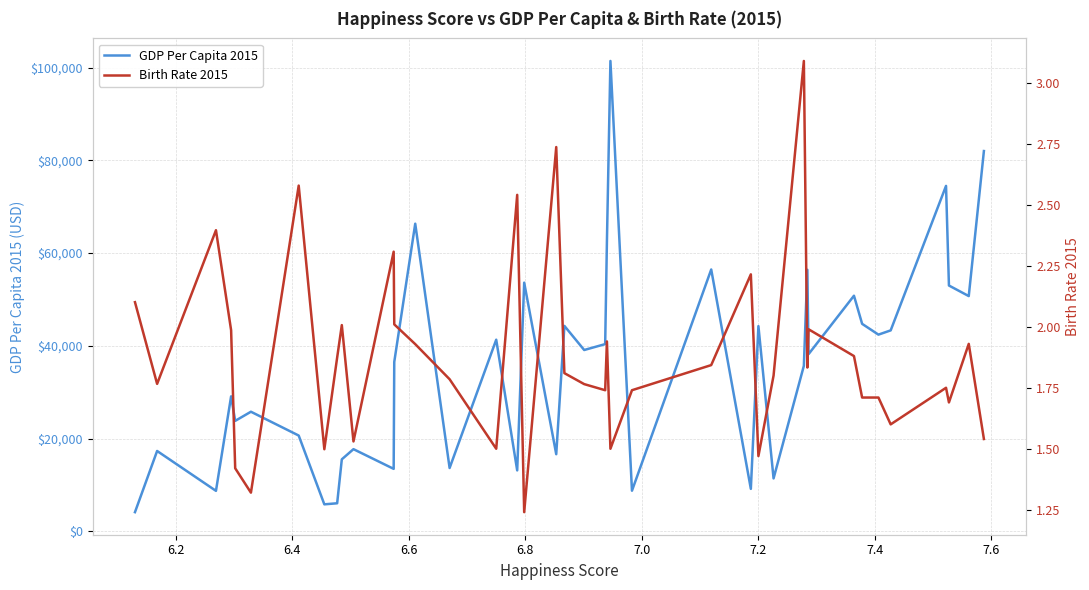

What is the minimum value for GDP Per Capita 2015?

4127.1